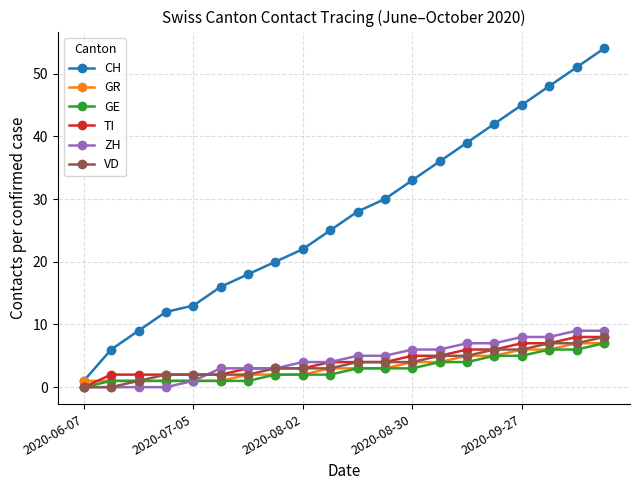

At how many categories does at least one series exceed 40?

5